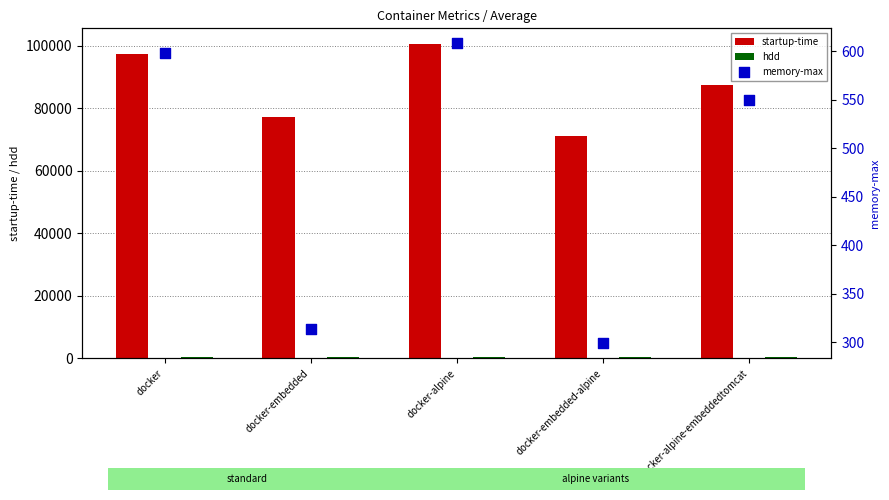

What are all the series names shown in the legend?

startup-time, hdd, memory-max